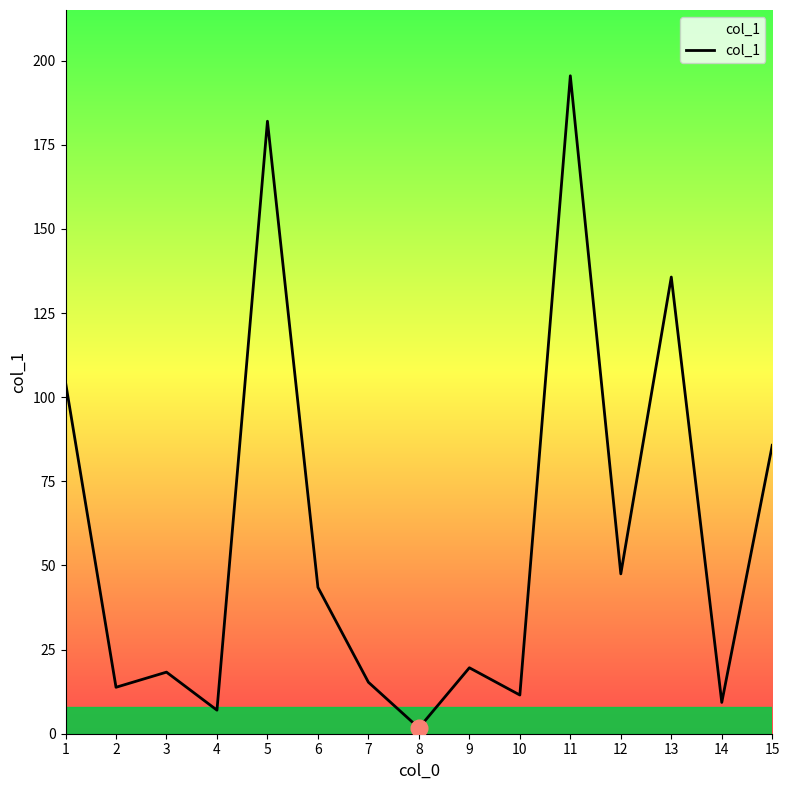

Approximately how many times larger is the value at 11 compared to 14?

21.0